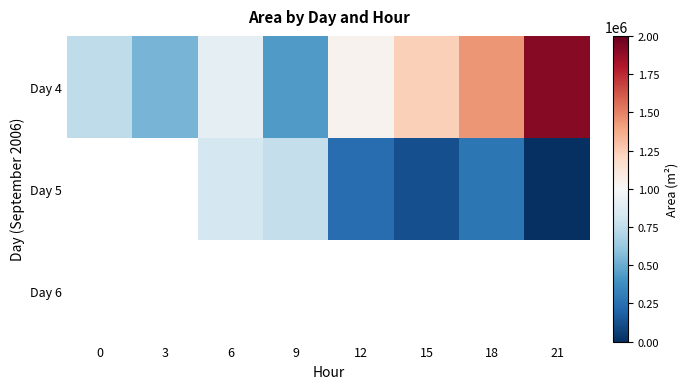

What is the spread (max minus min) of values at 12?

1036875